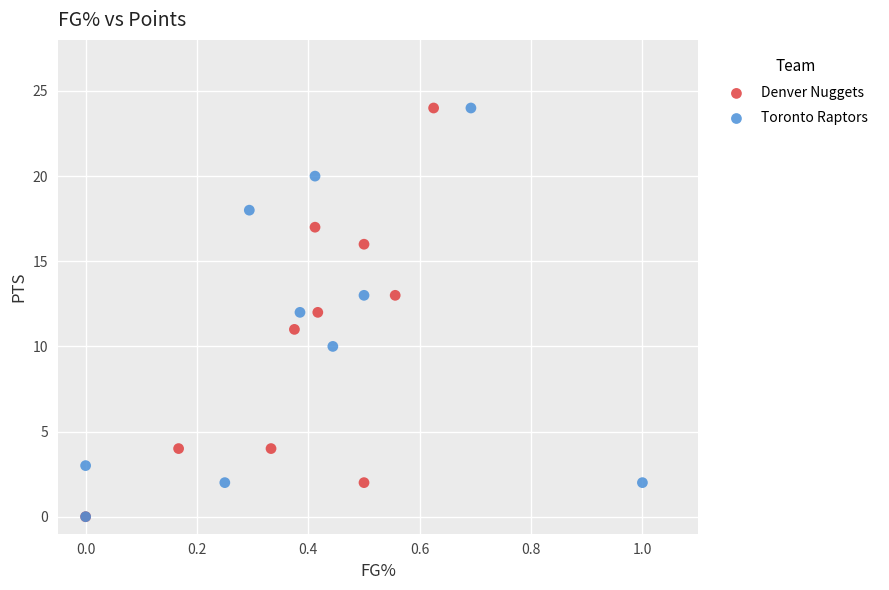

What are all the series names shown in the legend?

Denver Nuggets, Toronto Raptors